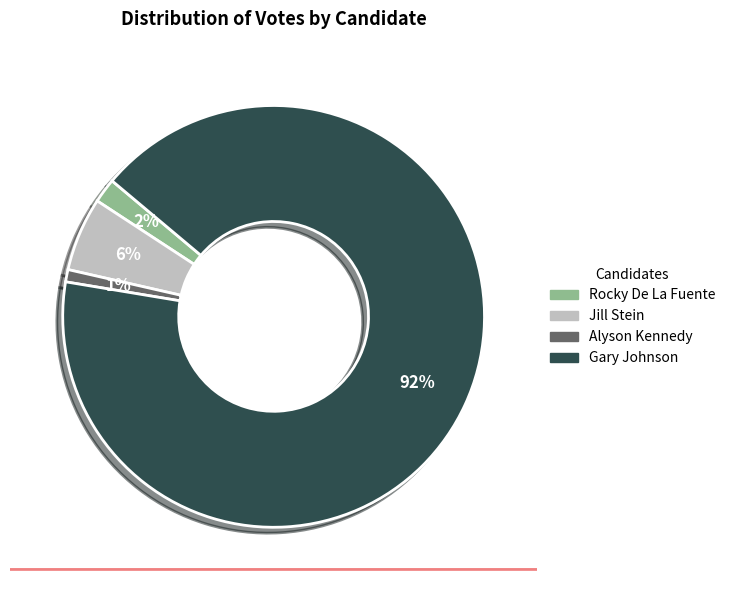

Is the sum of Jill Stein and Rocky De La Fuente greater than half?

No